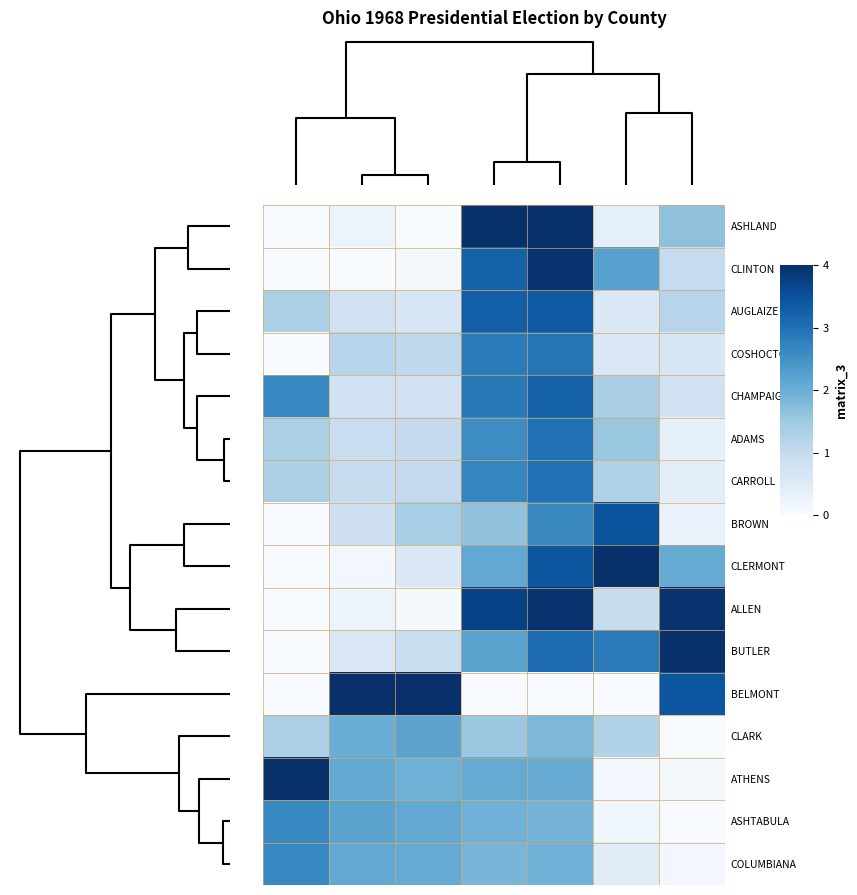

At how many categories does at least one series exceed 0?

7